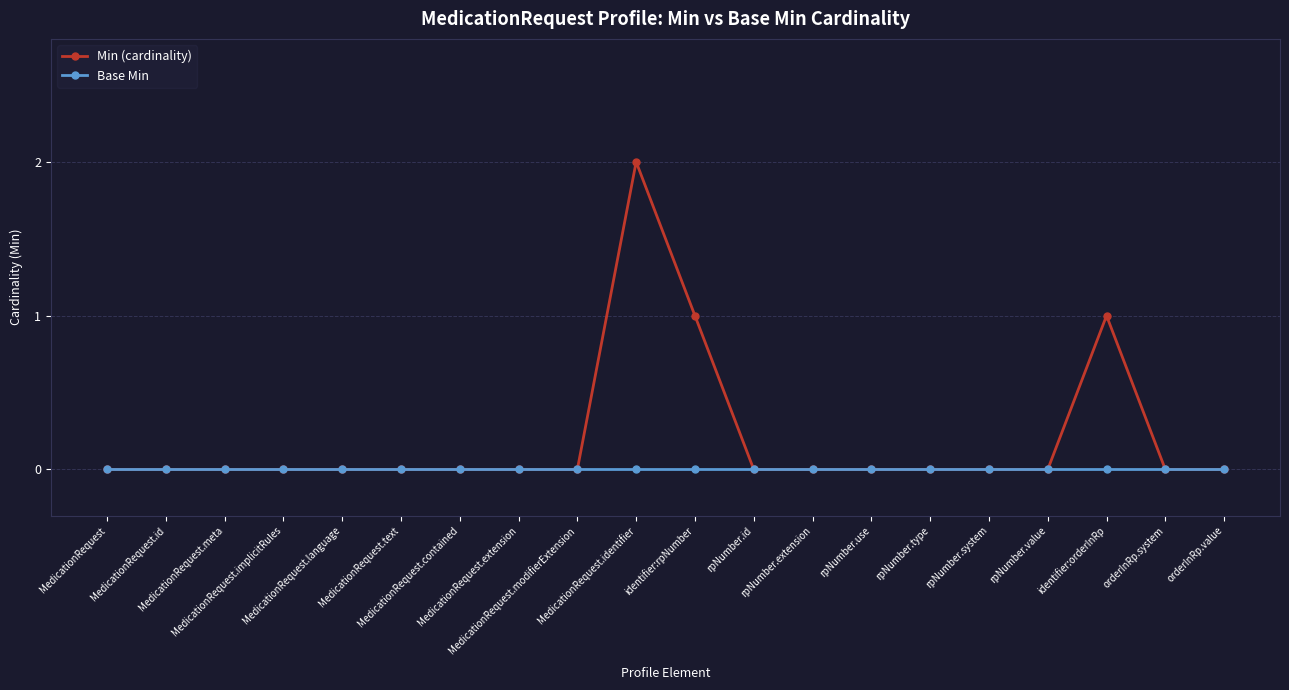

Does the chart display data point markers on the line(s)?

Yes